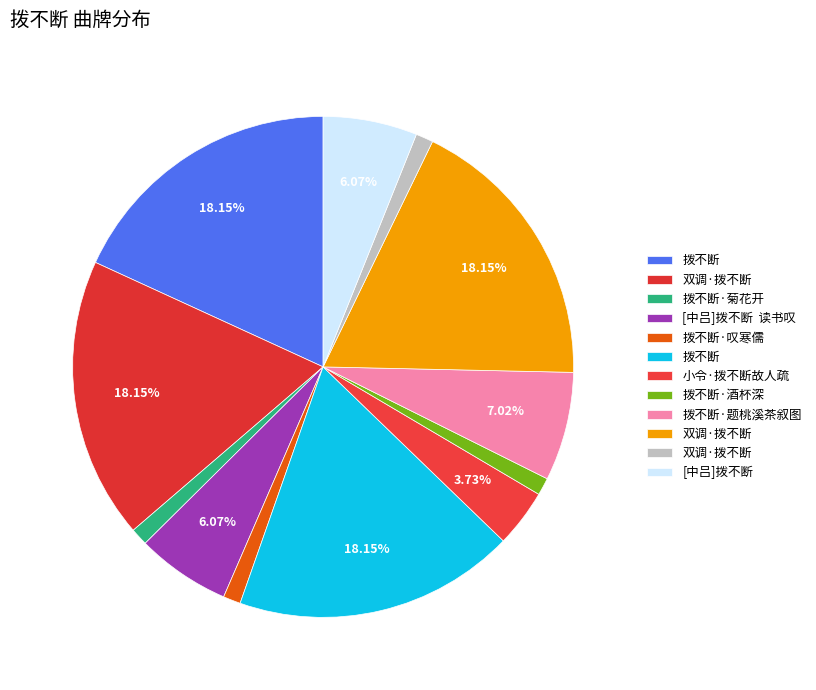

How many segments does this pie chart have?

12